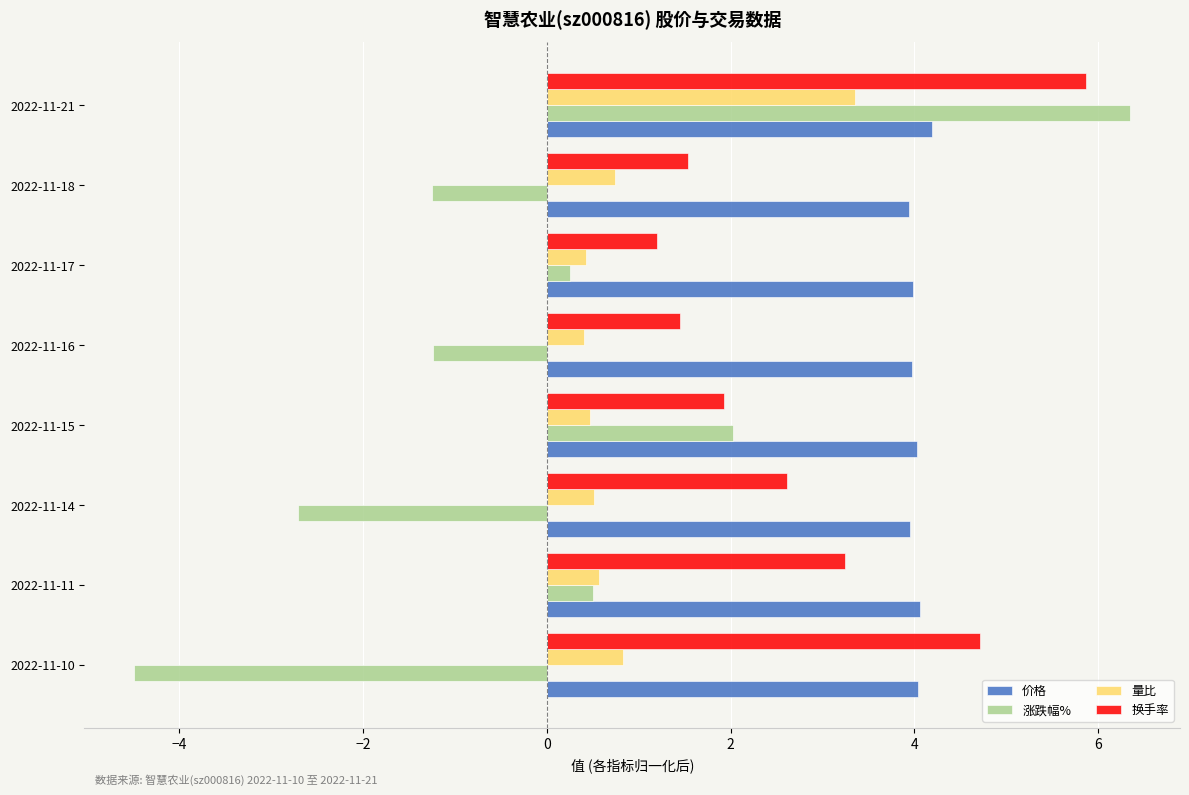

Which series changed the most between 2022-11-11 and 2022-11-14?

换手率